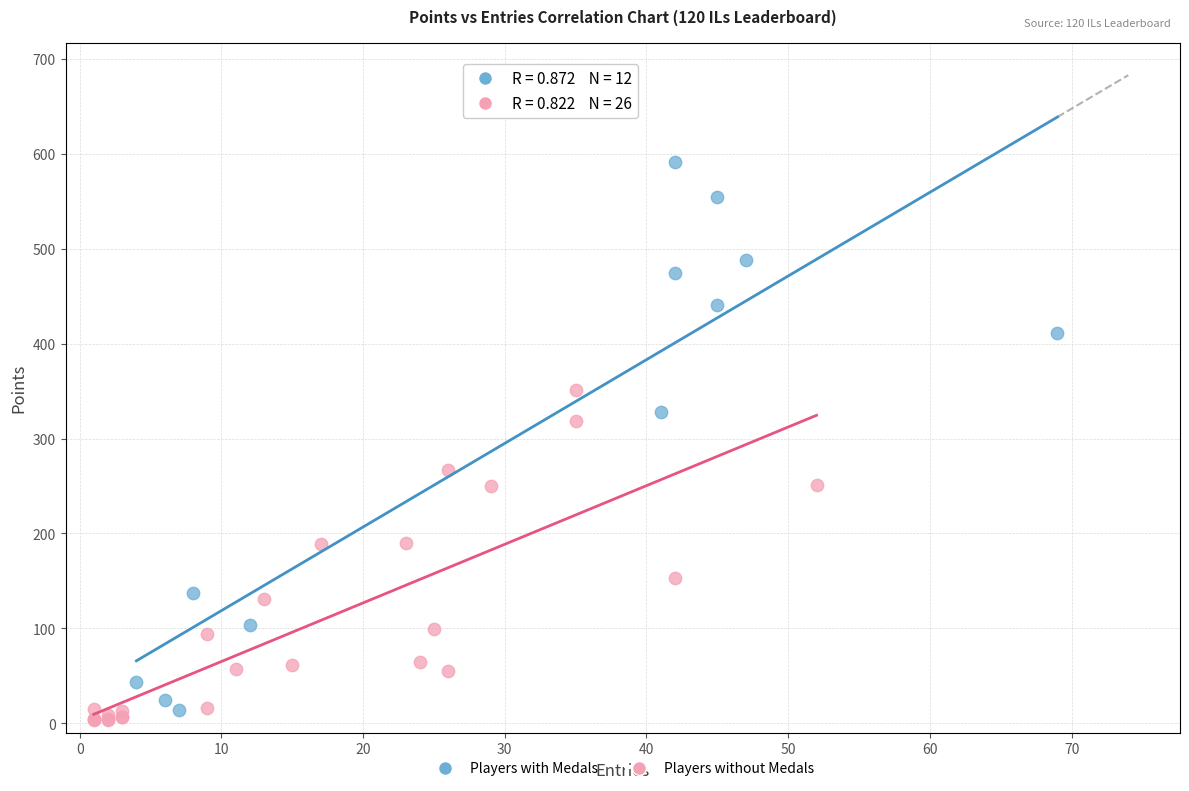

Which series has the widest spread of Y values?

Players with Medals